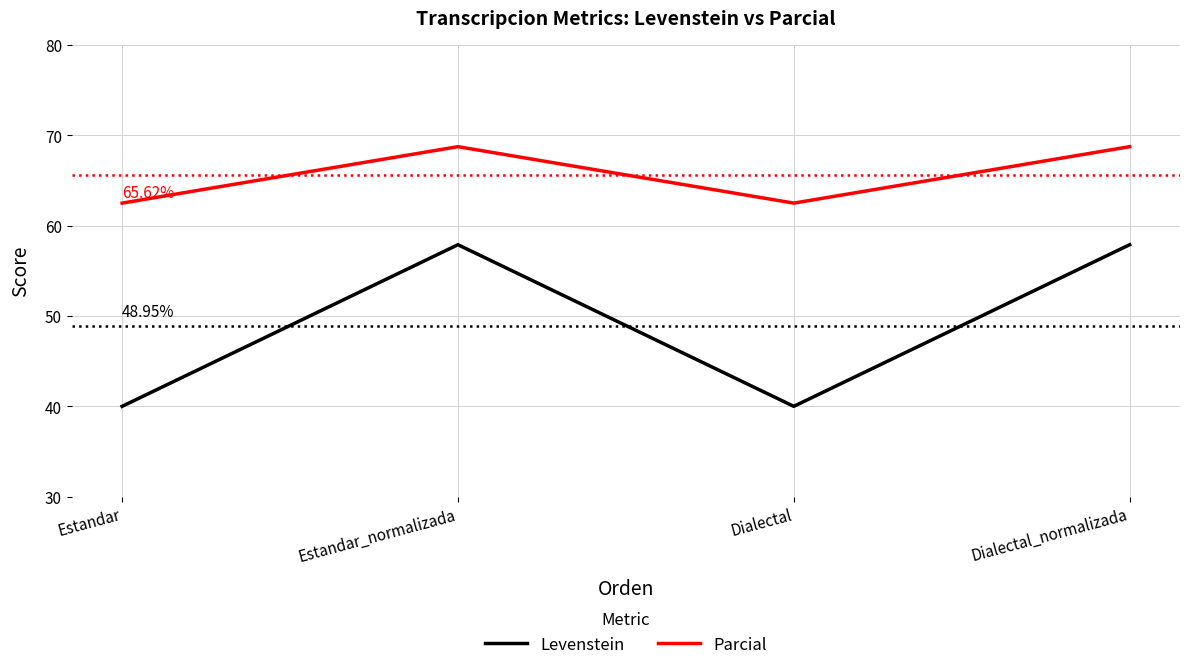

True or false: Levenstein has more than 2 points higher than both neighbors.

False